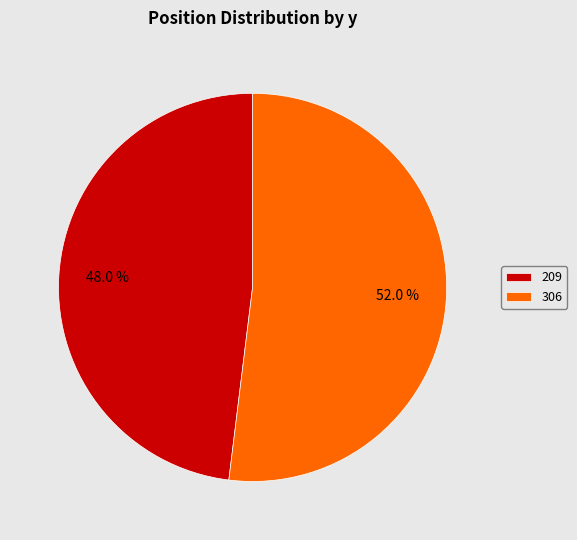

To the nearest percent, what percentage of the pie is 306?

52%